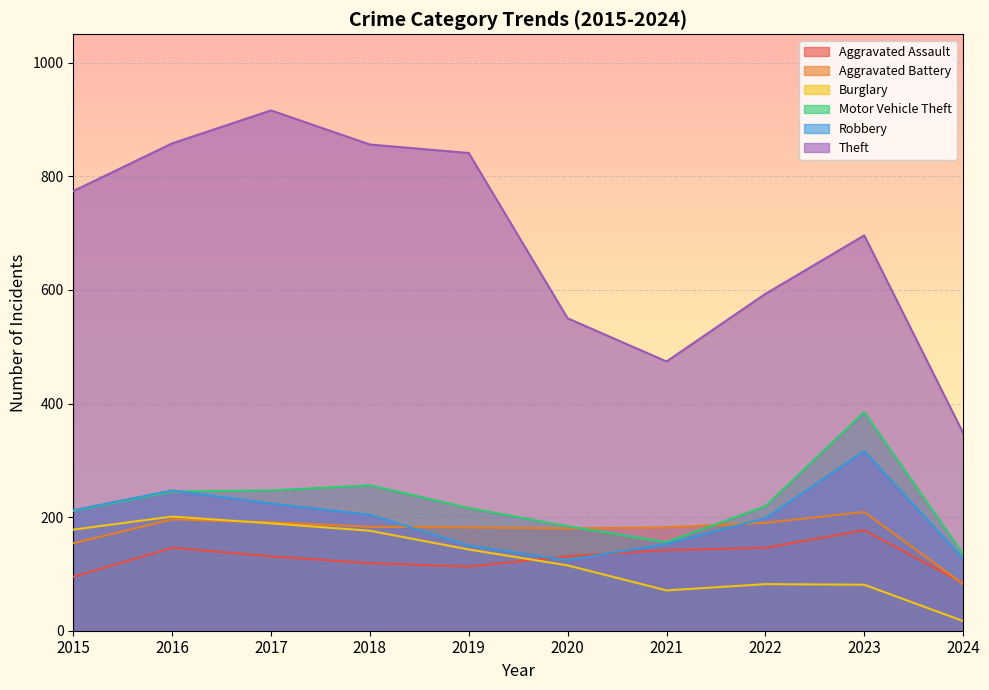

Which series ends up on top after the final intersection of Aggravated Battery and Aggravated Assault?

Aggravated Assault